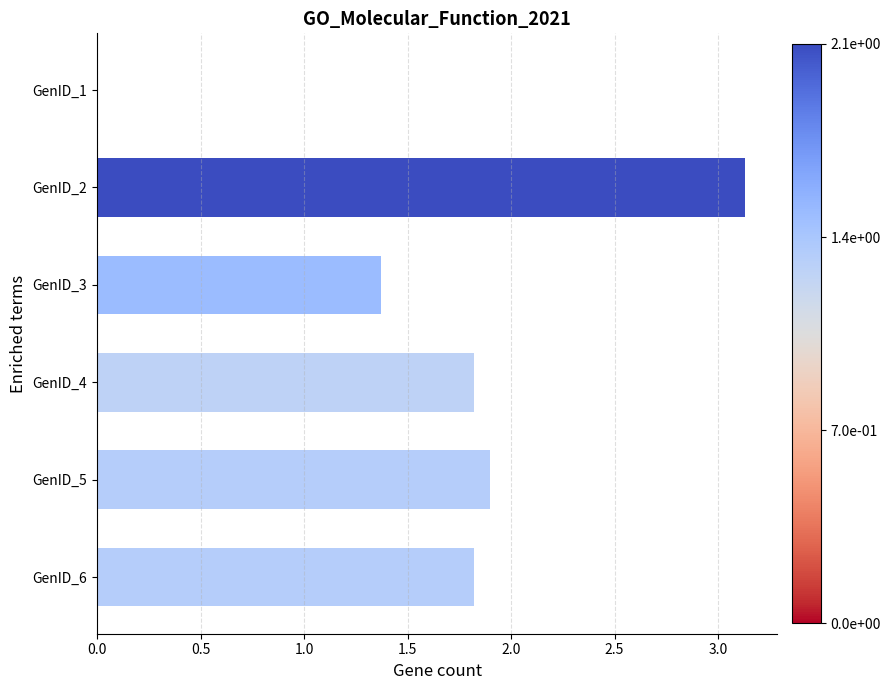

At which category does the chart reach its peak across all series?

GenID_2